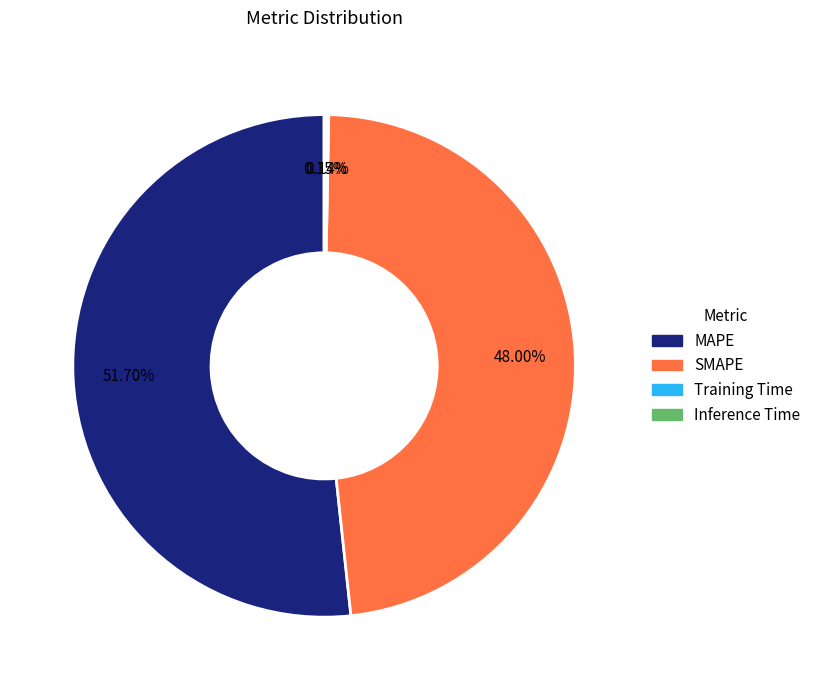

What is the largest slice in the pie chart?

MAPE